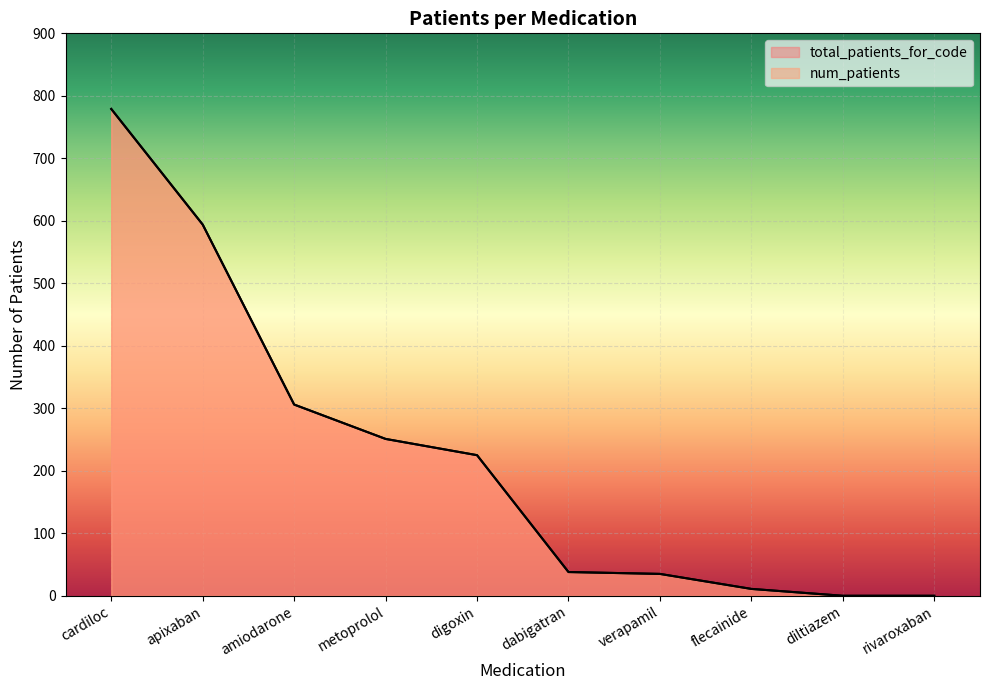

The total_patients_for_code series shows 50 at digoxin. True or false?

False